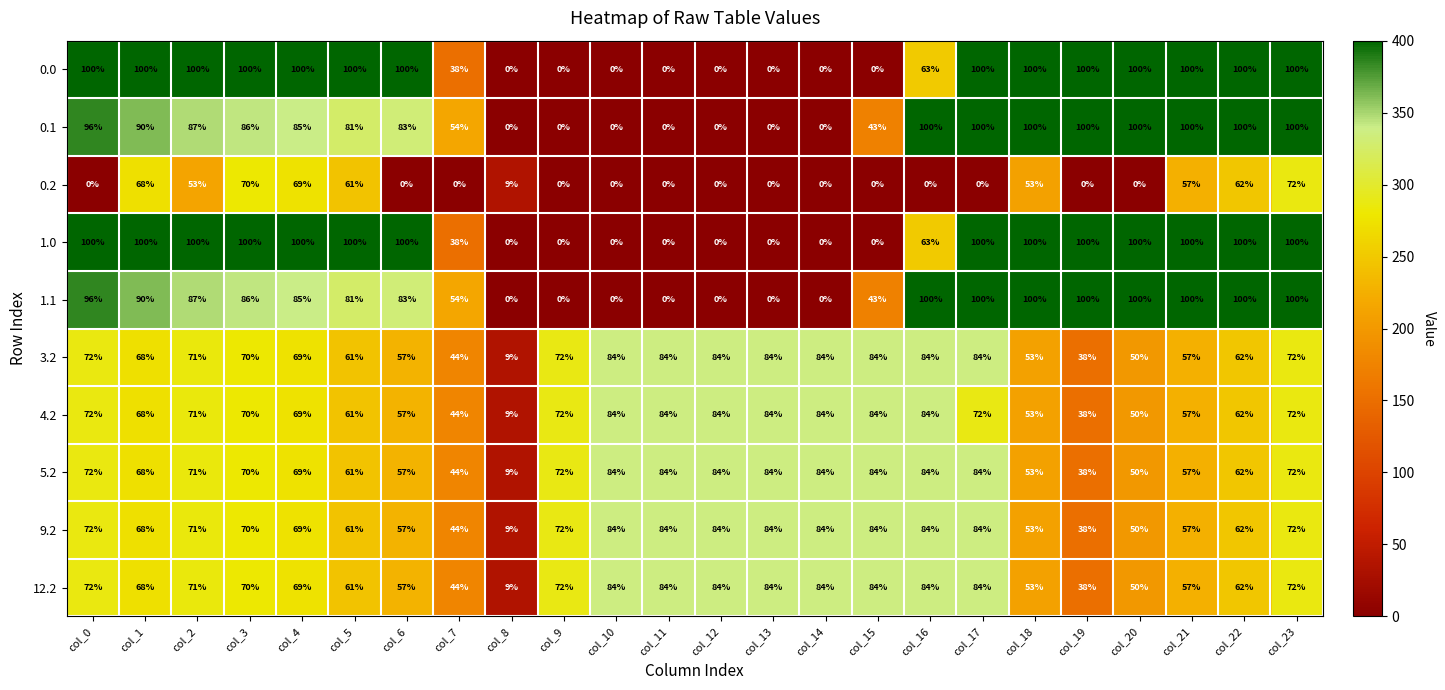

What is the difference between the 12.2 values at col_7 and col_5?

17